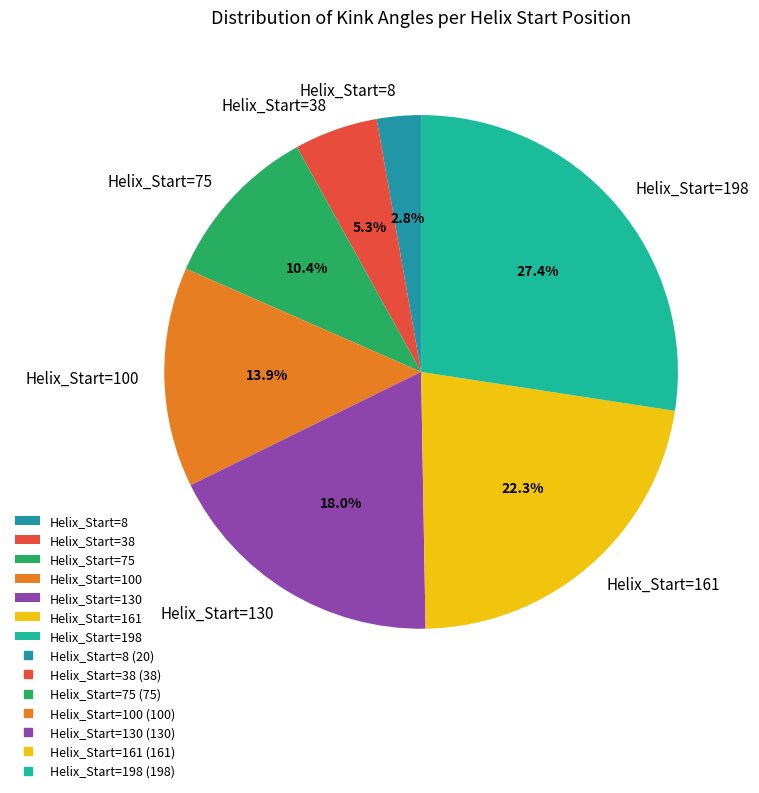

To the nearest percent, what is the average slice percentage?

14%